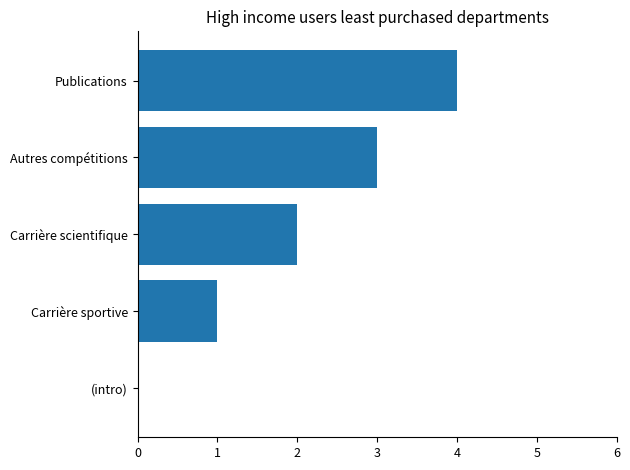

What is the sum of all values?

10